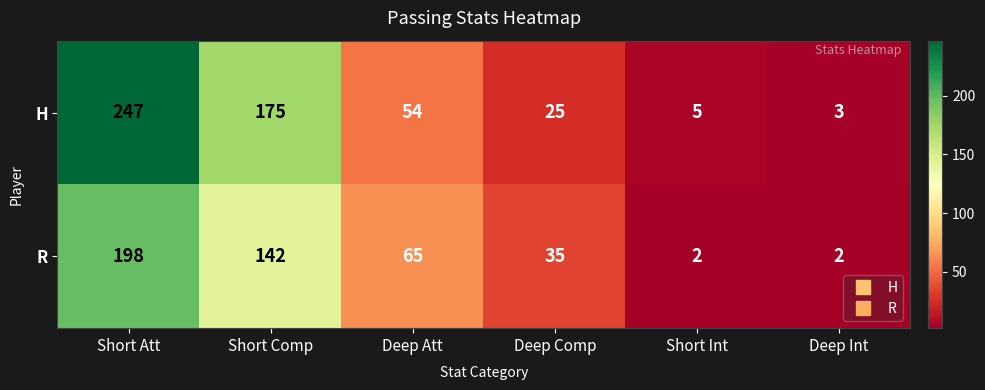

Which series has the widest spread of values?

H